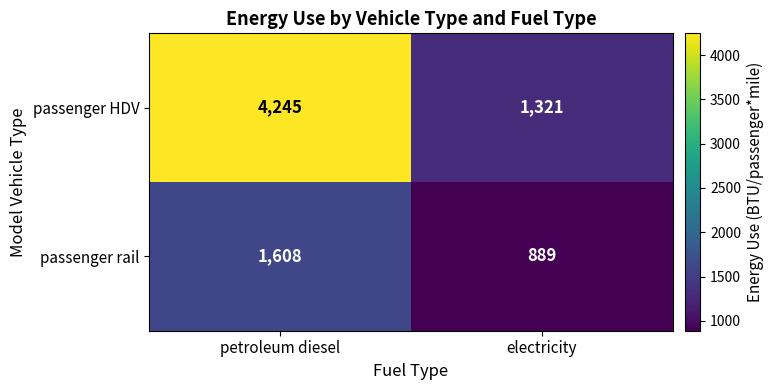

The value of passenger HDV at electricity is 1810. True or false?

False